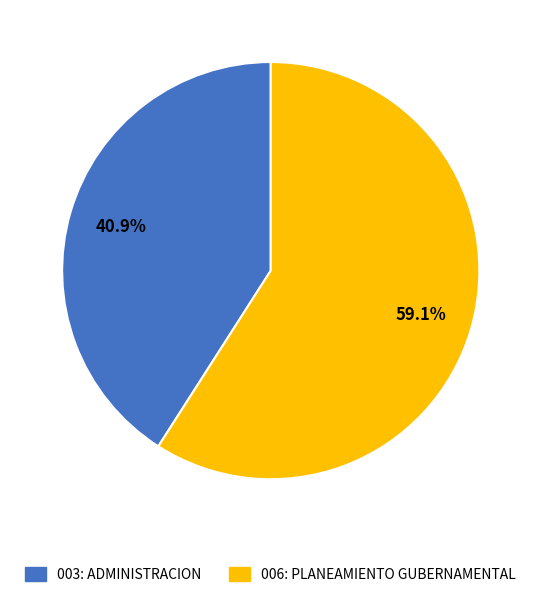

What percentage do 006: PLANEAMIENTO GUBERNAMENTAL and 003: ADMINISTRACION together represent?

100.0%